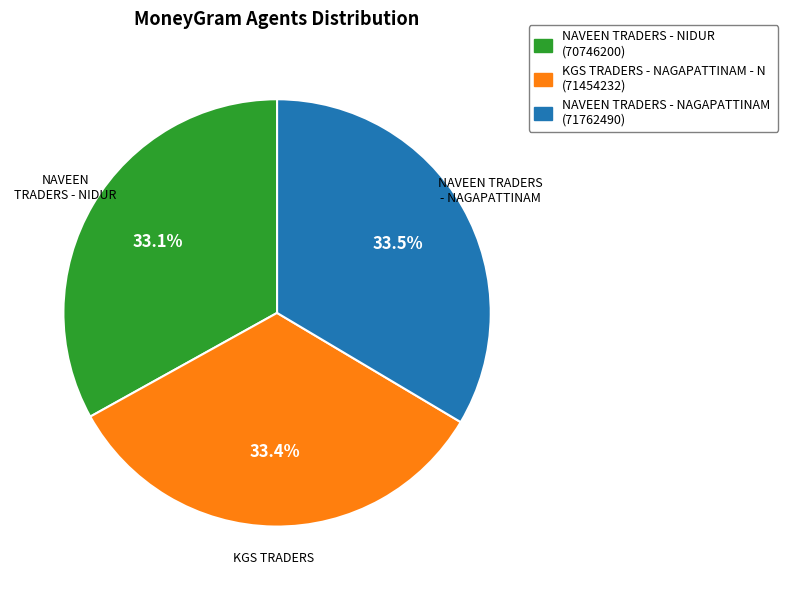

Is there any slice that represents more than half of the pie?

No